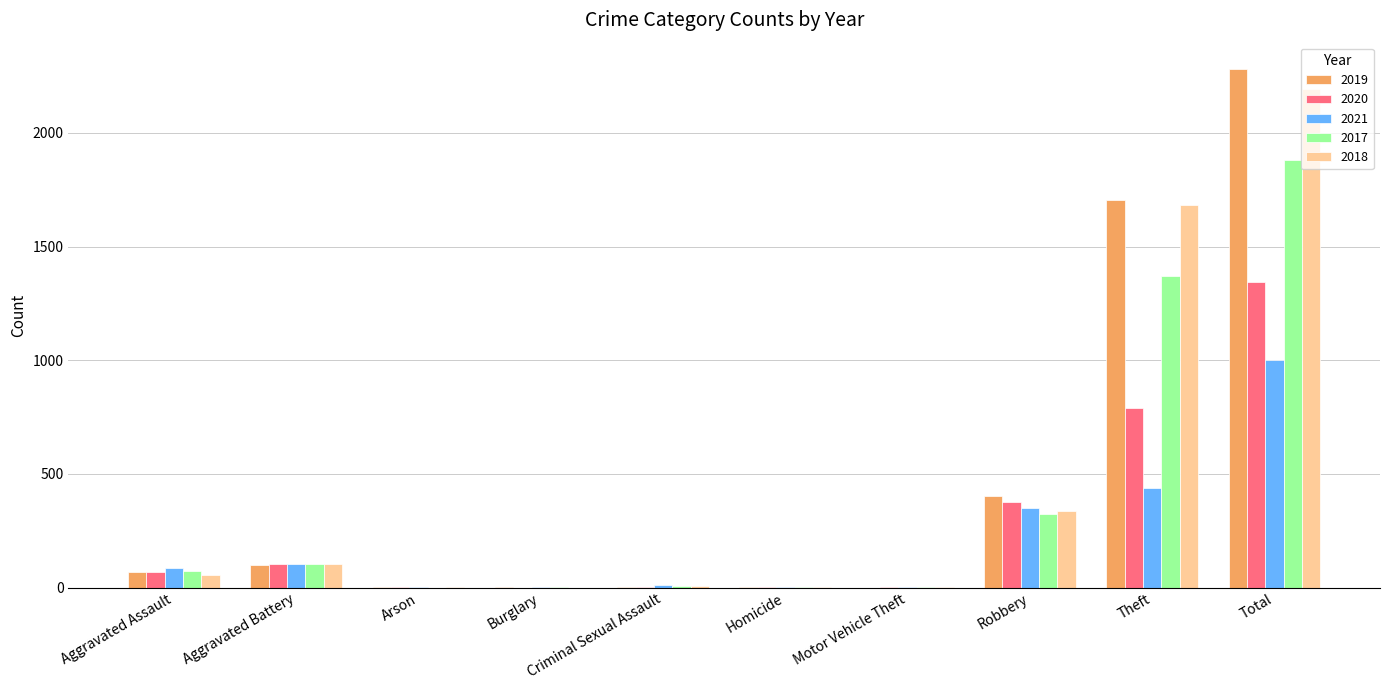

The 2020 series shows 102 at Aggravated Battery. True or false?

True